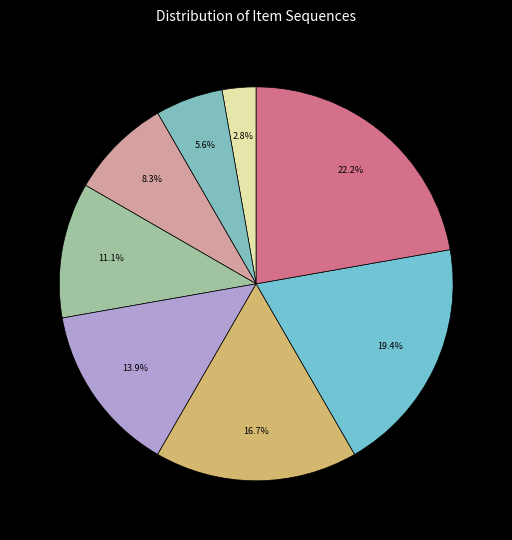

Count the number of slices in the pie.

8